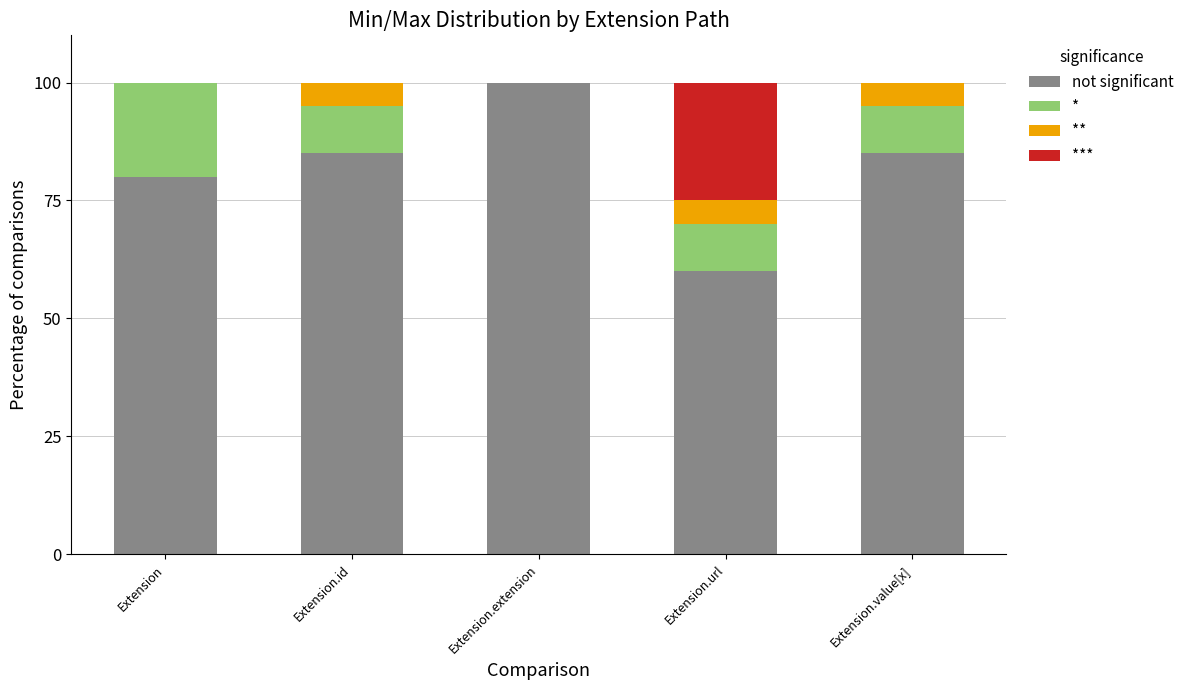

The value of not significant at Extension.url is 97. True or false?

False